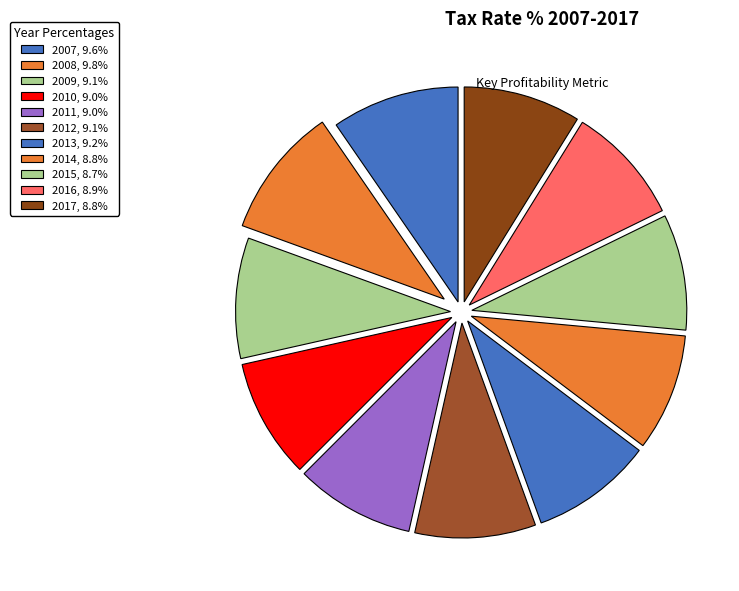

Is there a majority slice in this chart?

No